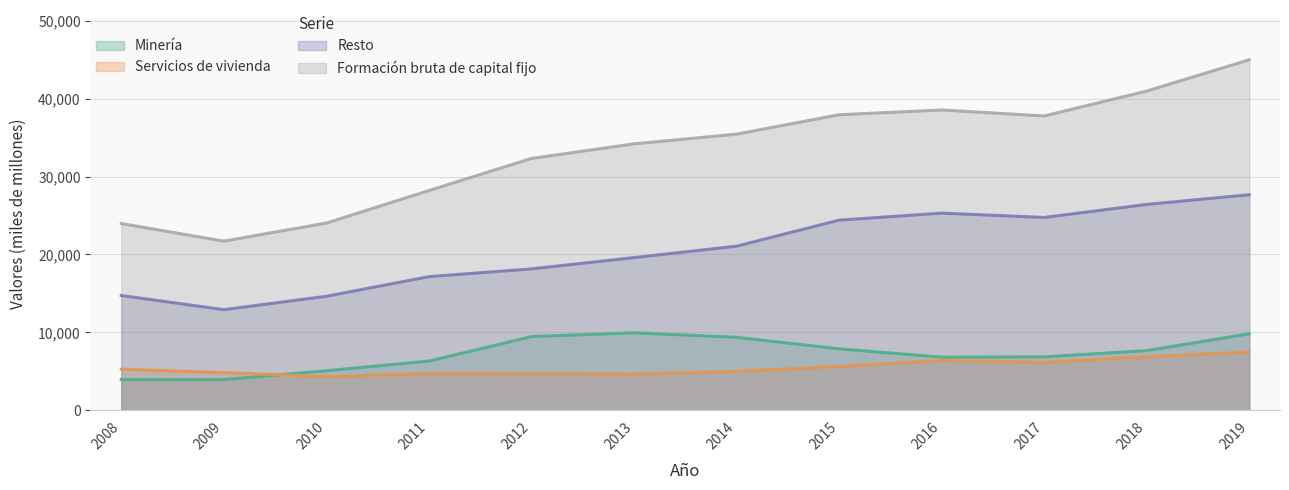

At 2017, list the series in order from smallest to largest.

Servicios de vivienda, Minería, Resto, Formación bruta de capital fijo